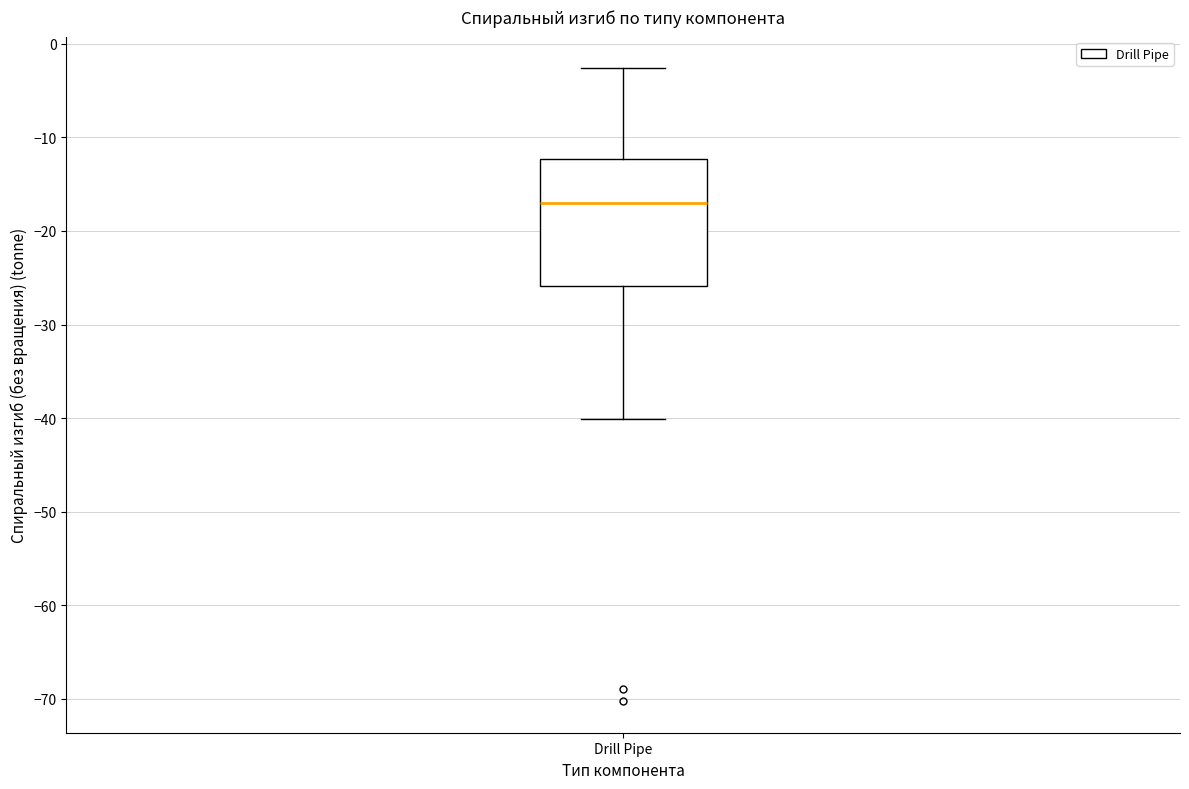

Where does the median line of the box for Drill Pipe sit on the y-axis? The values are not printed on the chart, so give them approximately, as read against the axis.

-17